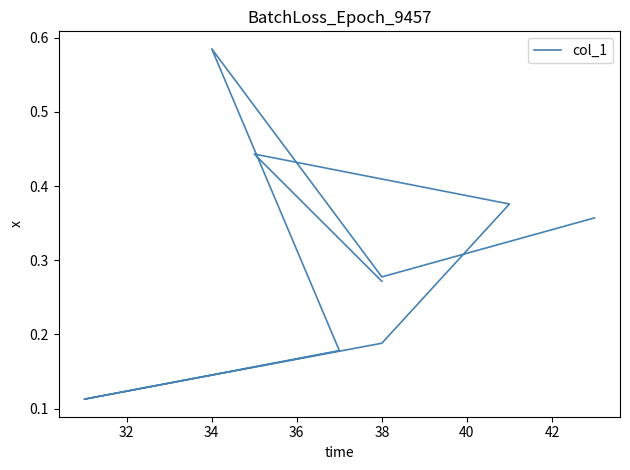

The value at 34 is 0.2. True or false?

False